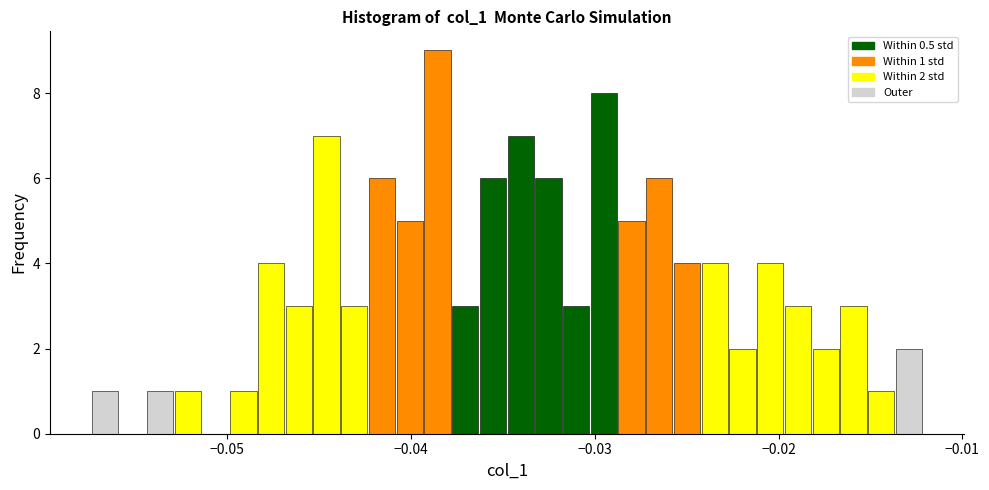

Read against the x-axis, roughly where is the centre of the tallest bar?

-0.039